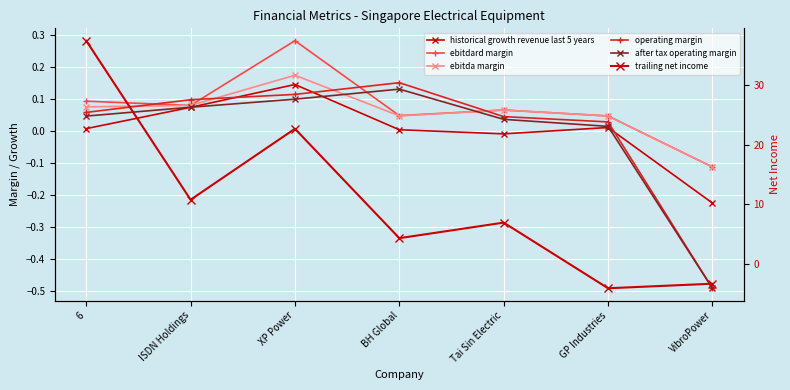

True or false: historical growth revenue last 5 years has more than 0 points higher than both neighbors.

True